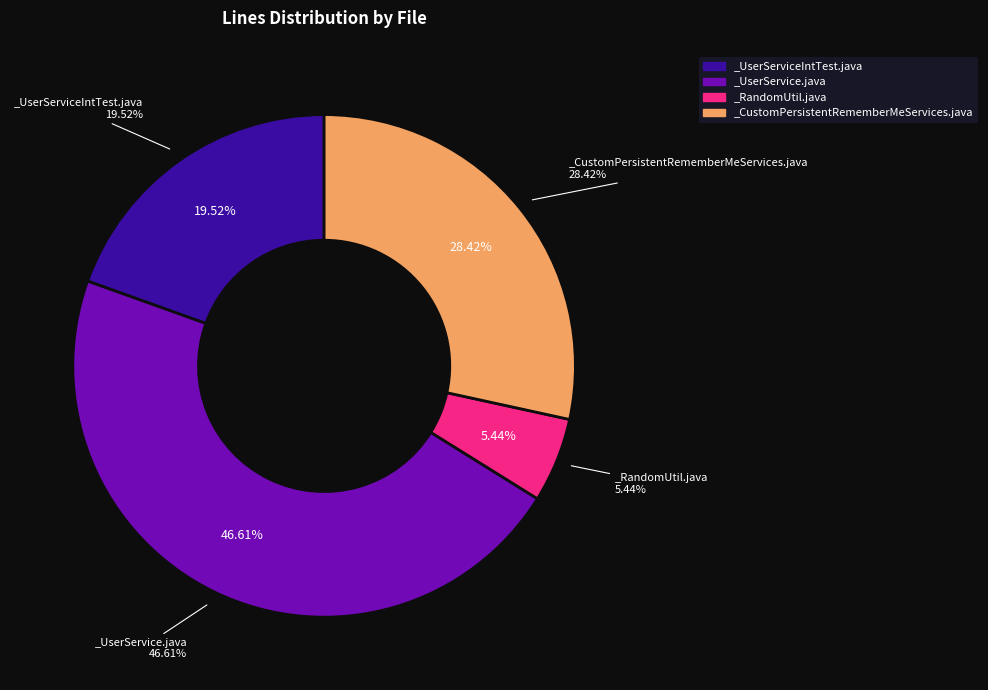

True or false: _CustomPersistentRememberMeServices.java accounts for 16% of the total.

False